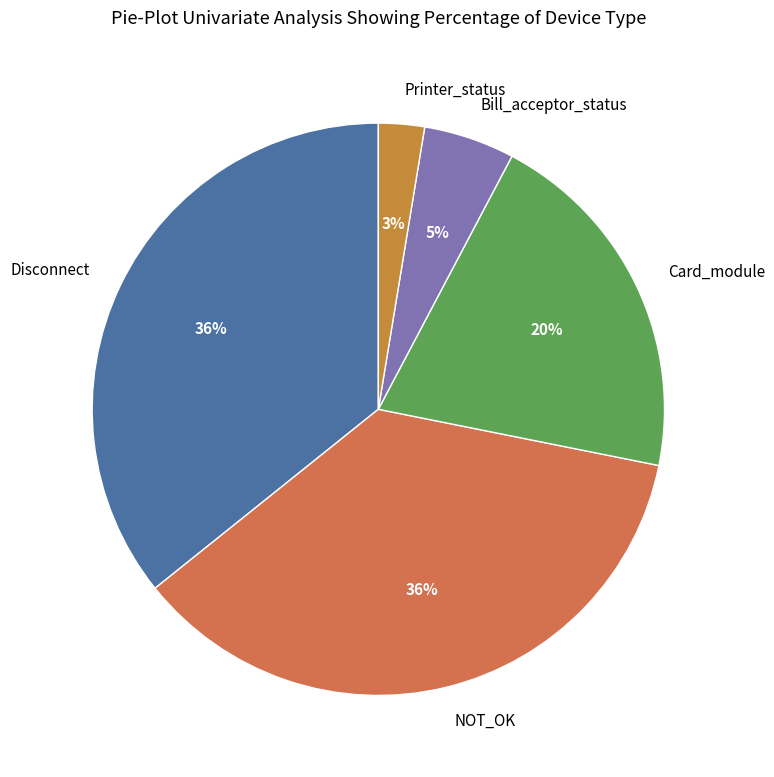

Count the number of slices in the pie.

5